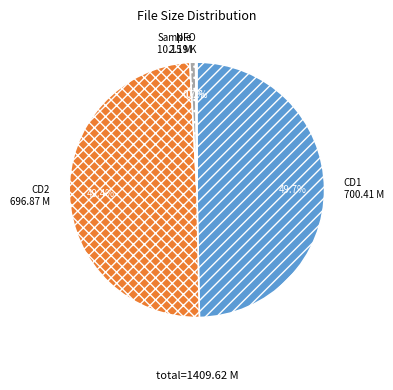

Is there any slice that represents more than half of the pie?

No